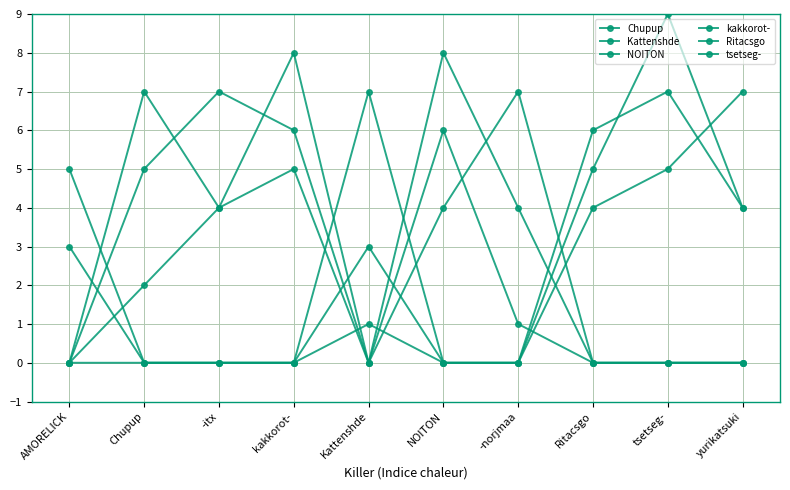

How many data points in tsetseg- are less than 2?

5